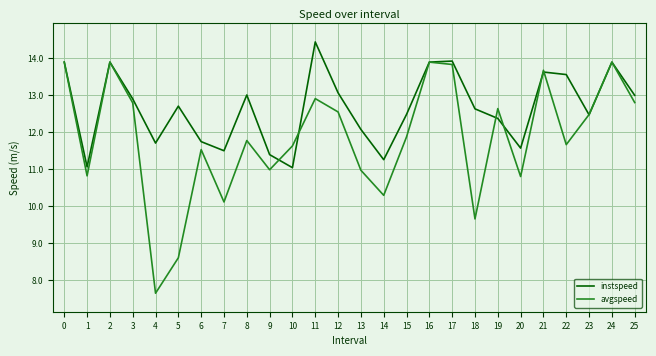

Where is the first local minimum for avgspeed?

1